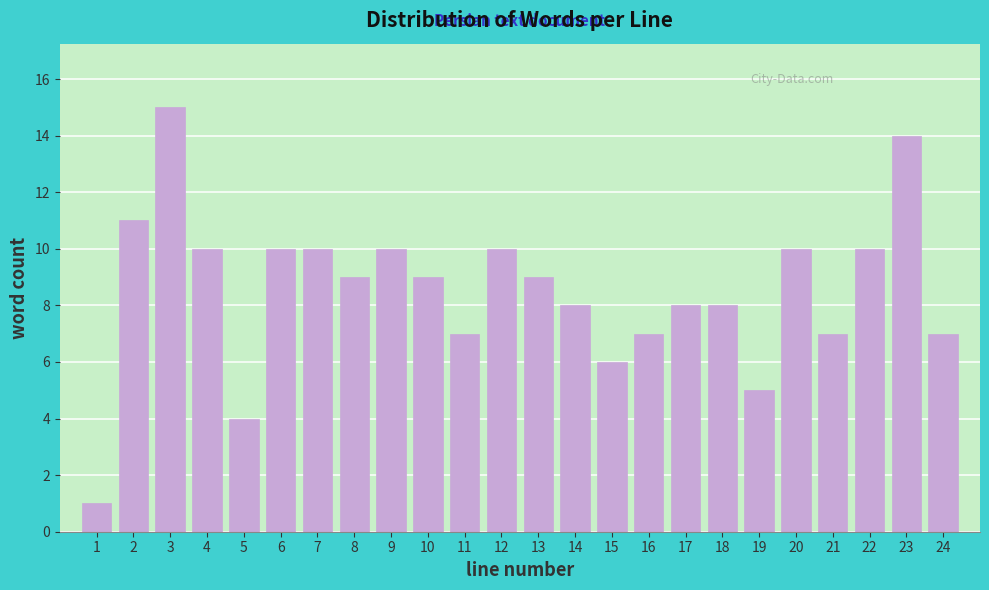

Reading left to right, what are all the values shown in this chart?

1	11	15	10	4	10	10	9	10	9	7	10	9	8	6	7	8	8	5	10	7	10	14	7